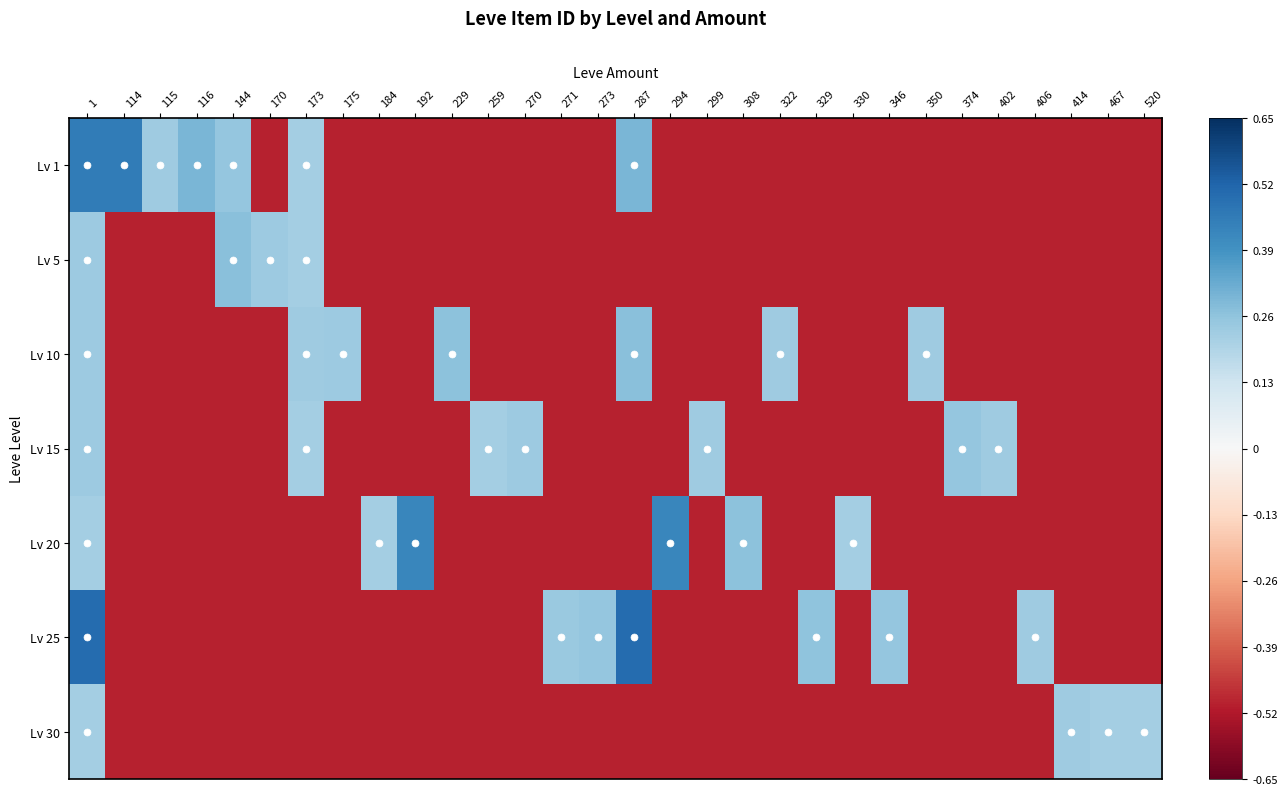

Reading left to right, list all the values displayed in this chart.

Lv 1: 1=0.5	114=0.5	115=0.2	116=0.3	144=0.2	170=-0.5	173=0.2	175=-0.5	184=-0.5	192=-0.5	229=-0.5	259=-0.5	270=-0.5	271=-0.5	273=-0.5	287=0.3	294=-0.5	299=-0.5	308=-0.5	322=-0.5	329=-0.5	330=-0.5	346=-0.5	350=-0.5	374=-0.5	402=-0.5	406=-0.5	414=-0.5	467=-0.5	520=-0.5
Lv 5: 1=0.2	114=-0.5	115=-0.5	116=-0.5	144=0.3	170=0.2	173=0.2	175=-0.5	184=-0.5	192=-0.5	229=-0.5	259=-0.5	270=-0.5	271=-0.5	273=-0.5	287=-0.5	294=-0.5	299=-0.5	308=-0.5	322=-0.5	329=-0.5	330=-0.5	346=-0.5	350=-0.5	374=-0.5	402=-0.5	406=-0.5	414=-0.5	467=-0.5	520=-0.5
Lv 10: 1=0.2	114=-0.5	115=-0.5	116=-0.5	144=-0.5	170=-0.5	173=0.2	175=0.2	184=-0.5	192=-0.5	229=0.3	259=-0.5	270=-0.5	271=-0.5	273=-0.5	287=0.3	294=-0.5	299=-0.5	308=-0.5	322=0.2	329=-0.5	330=-0.5	346=-0.5	350=0.2	374=-0.5	402=-0.5	406=-0.5	414=-0.5	467=-0.5	520=-0.5
Lv 15: 1=0.2	114=-0.5	115=-0.5	116=-0.5	144=-0.5	170=-0.5	173=0.2	175=-0.5	184=-0.5	192=-0.5	229=-0.5	259=0.2	270=0.2	271=-0.5	273=-0.5	287=-0.5	294=-0.5	299=0.2	308=-0.5	322=-0.5	329=-0.5	330=-0.5	346=-0.5	350=-0.5	374=0.3	402=0.2	406=-0.5	414=-0.5	467=-0.5	520=-0.5
Lv 20: 1=0.2	114=-0.5	115=-0.5	116=-0.5	144=-0.5	170=-0.5	173=-0.5	175=-0.5	184=0.2	192=0.4	229=-0.5	259=-0.5	270=-0.5	271=-0.5	273=-0.5	287=-0.5	294=0.4	299=-0.5	308=0.3	322=-0.5	329=-0.5	330=0.2	346=-0.5	350=-0.5	374=-0.5	402=-0.5	406=-0.5	414=-0.5	467=-0.5	520=-0.5
Lv 25: 1=0.5	114=-0.5	115=-0.5	116=-0.5	144=-0.5	170=-0.5	173=-0.5	175=-0.5	184=-0.5	192=-0.5	229=-0.5	259=-0.5	270=-0.5	271=0.2	273=0.3	287=0.5	294=-0.5	299=-0.5	308=-0.5	322=-0.5	329=0.3	330=-0.5	346=0.3	350=-0.5	374=-0.5	402=-0.5	406=0.2	414=-0.5	467=-0.5	520=-0.5
Lv 30: 1=0.2	114=-0.5	115=-0.5	116=-0.5	144=-0.5	170=-0.5	173=-0.5	175=-0.5	184=-0.5	192=-0.5	229=-0.5	259=-0.5	270=-0.5	271=-0.5	273=-0.5	287=-0.5	294=-0.5	299=-0.5	308=-0.5	322=-0.5	329=-0.5	330=-0.5	346=-0.5	350=-0.5	374=-0.5	402=-0.5	406=-0.5	414=0.2	467=0.2	520=0.2